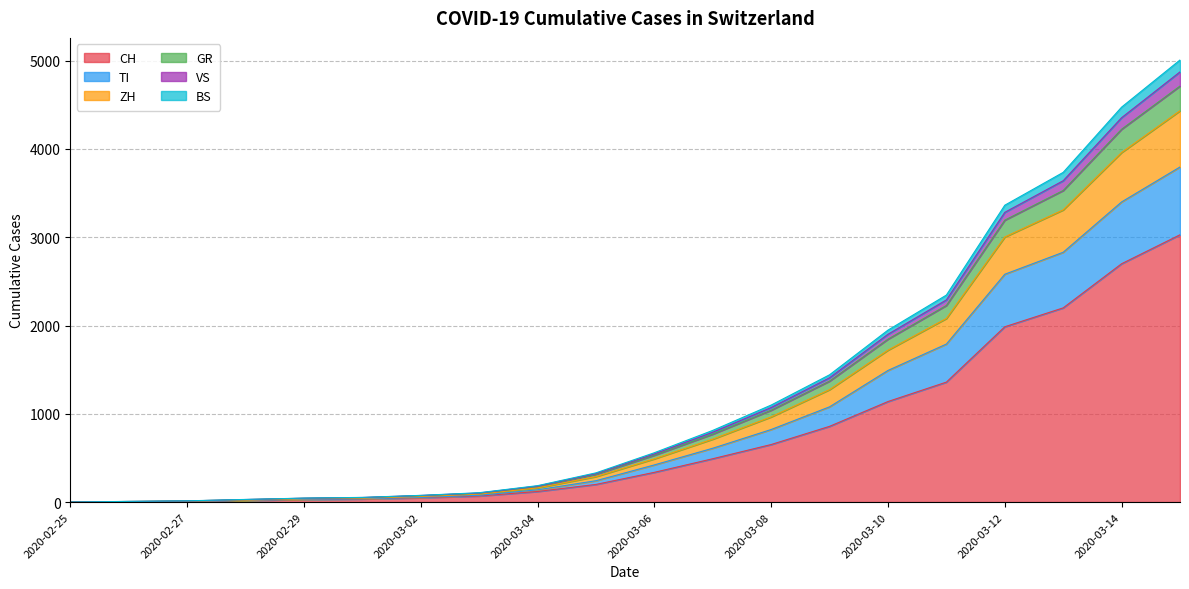

What is the highest value of the CH series?

3028